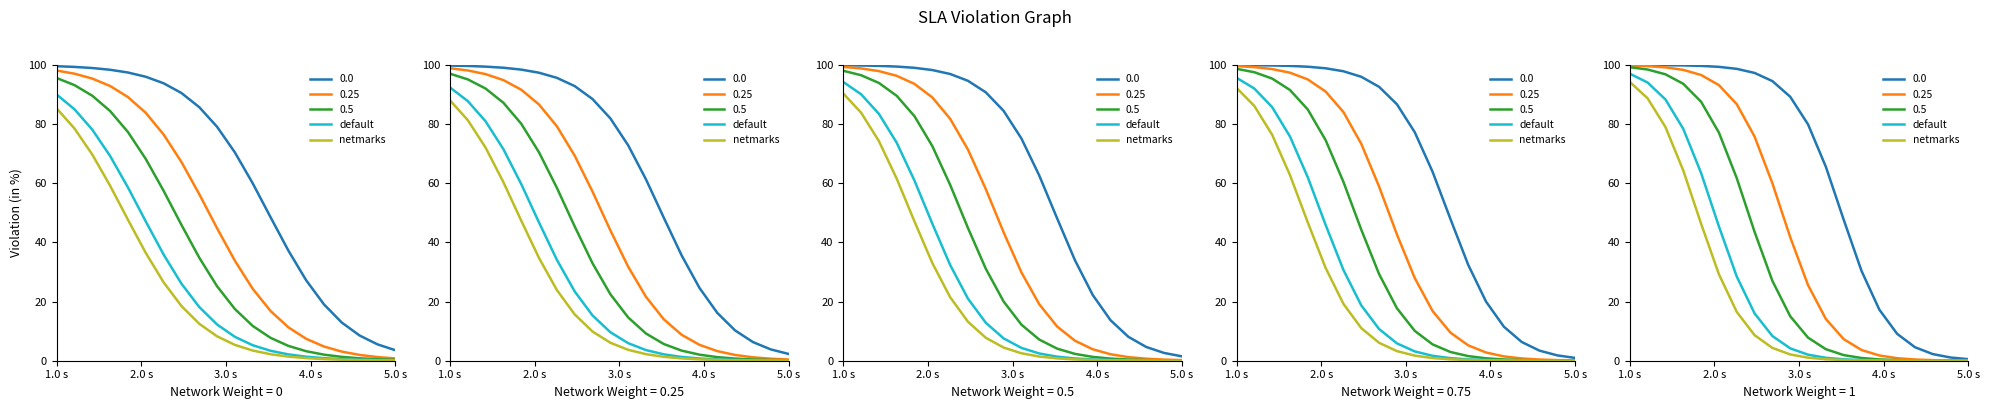

True or false: netmarks and default intersect in this chart.

False